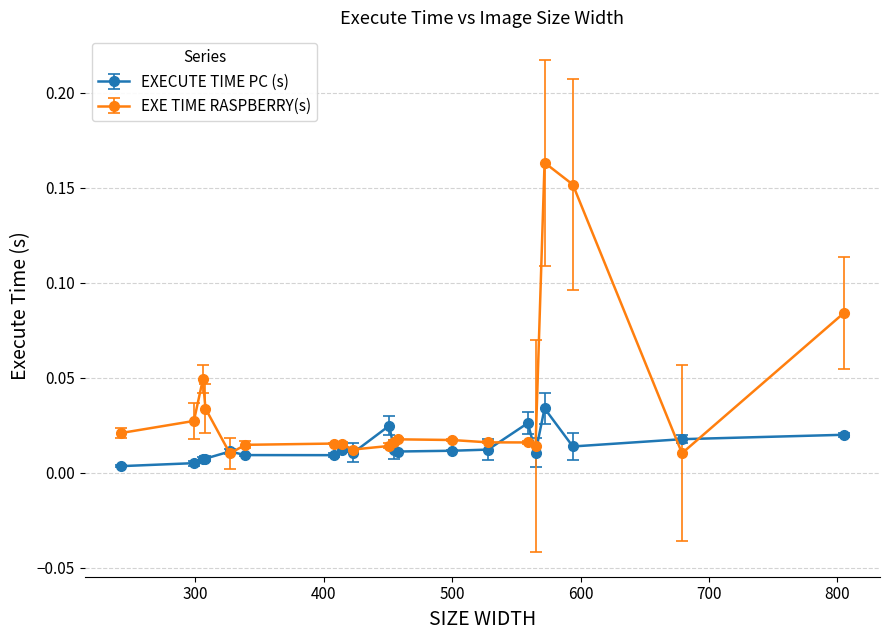

How many EXECUTE TIME PC (s) values are between 0 and 1?

20